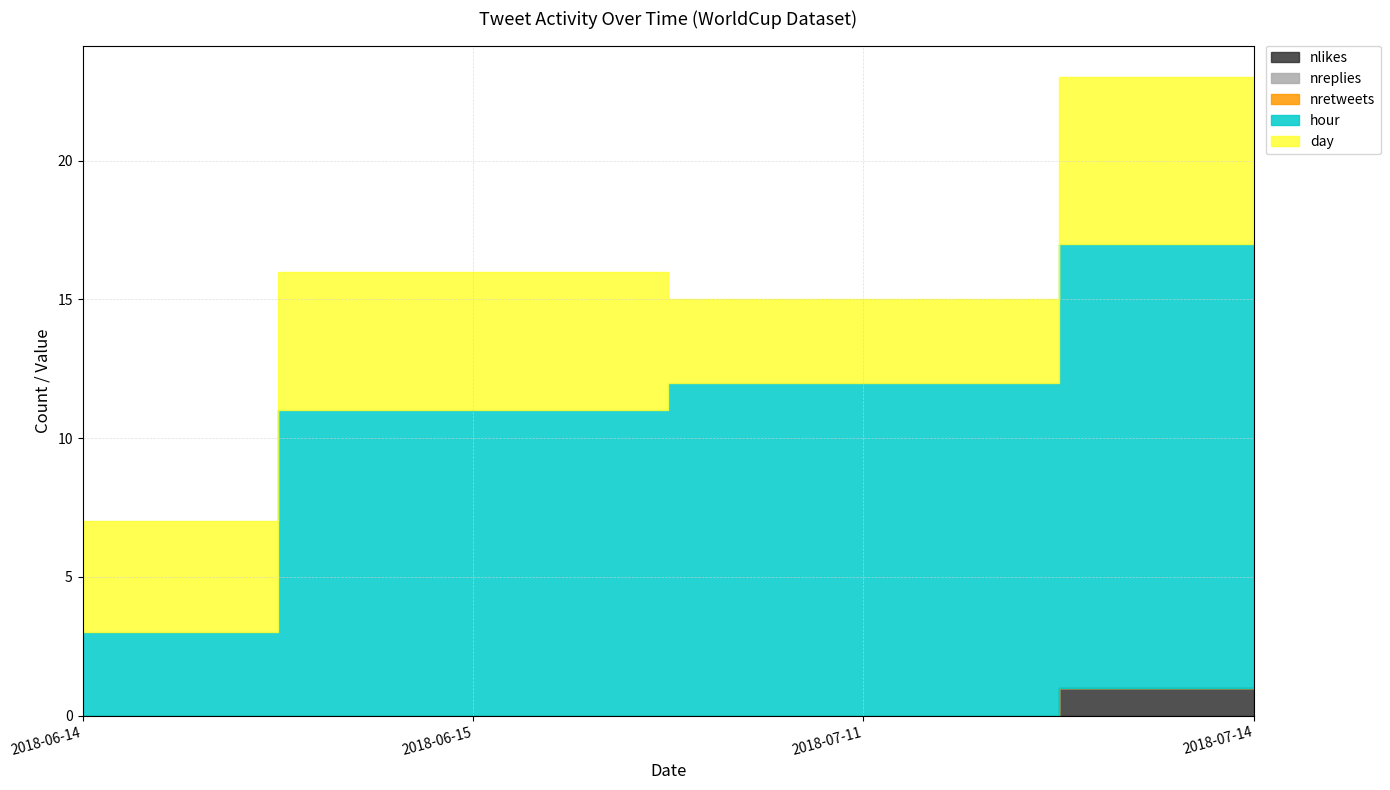

Which series has the widest spread of values?

hour